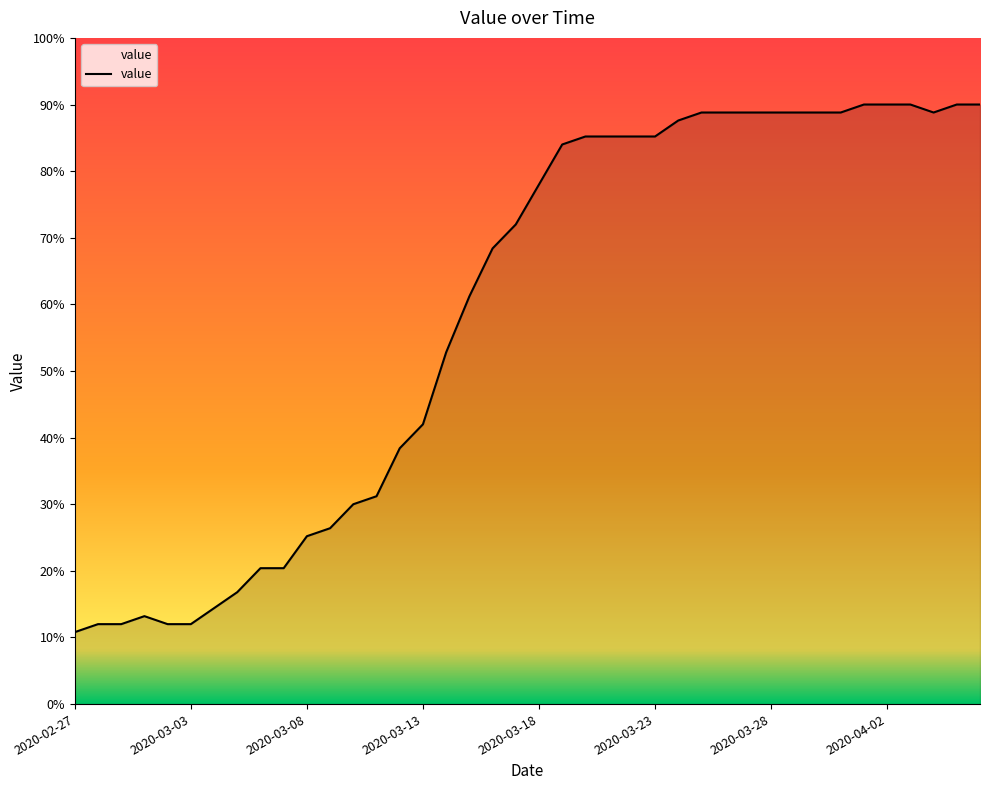

What is the maximum value shown in the chart?

90.0